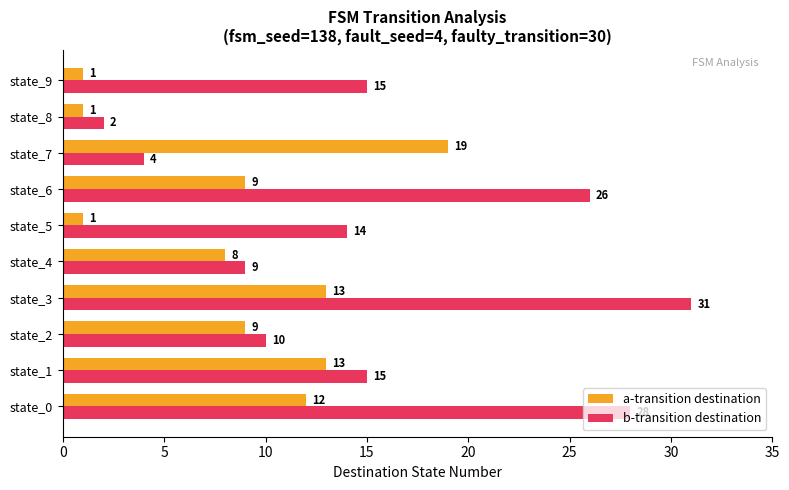

What is the maximum value for a-transition destination?

19